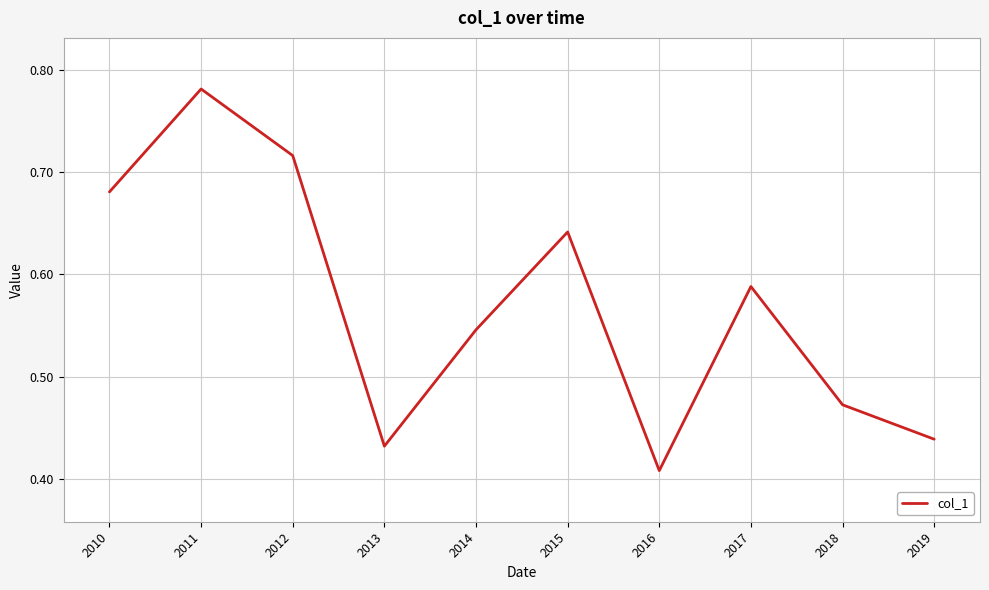

What is the sum of all values?

5.7